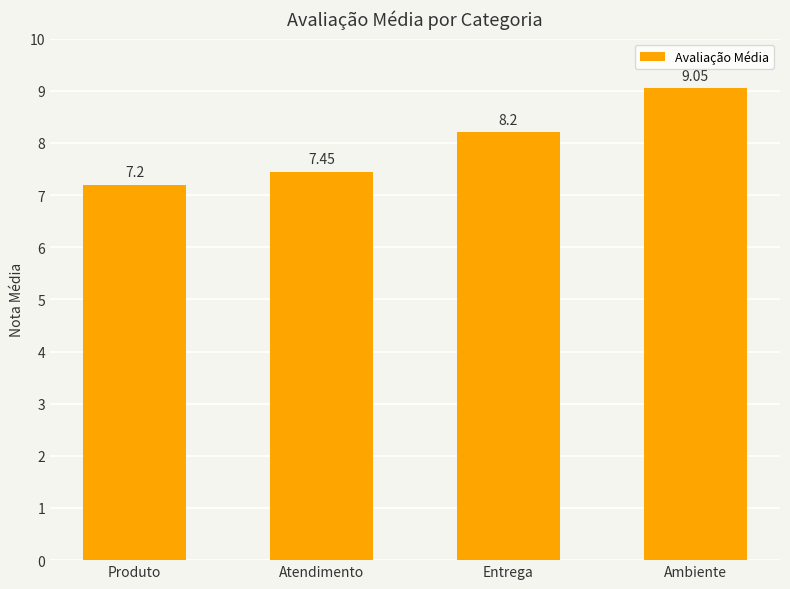

How many data points are above 8?

2